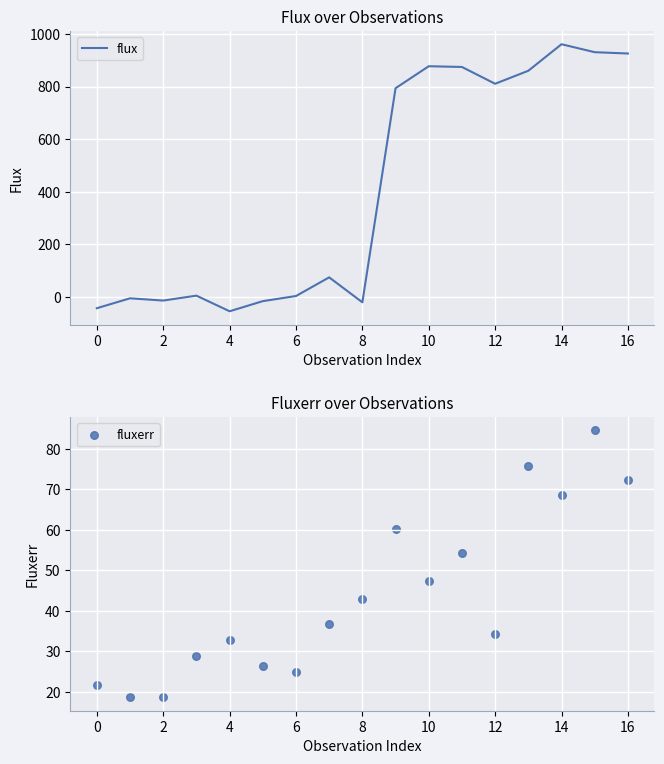

Which series has the largest total across all categories?

flux